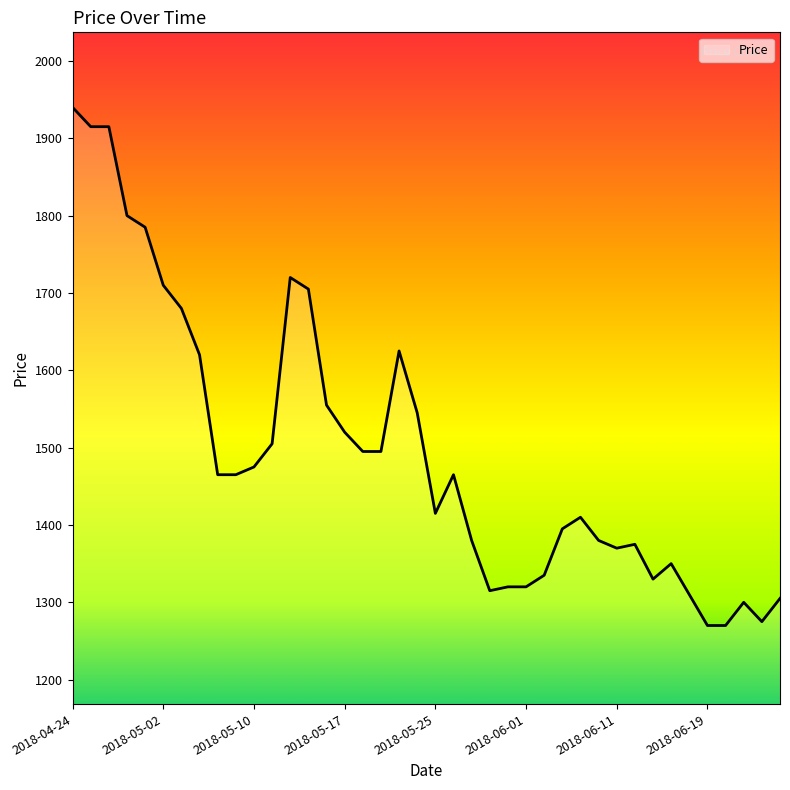

What is the difference between the maximum and minimum values?

670